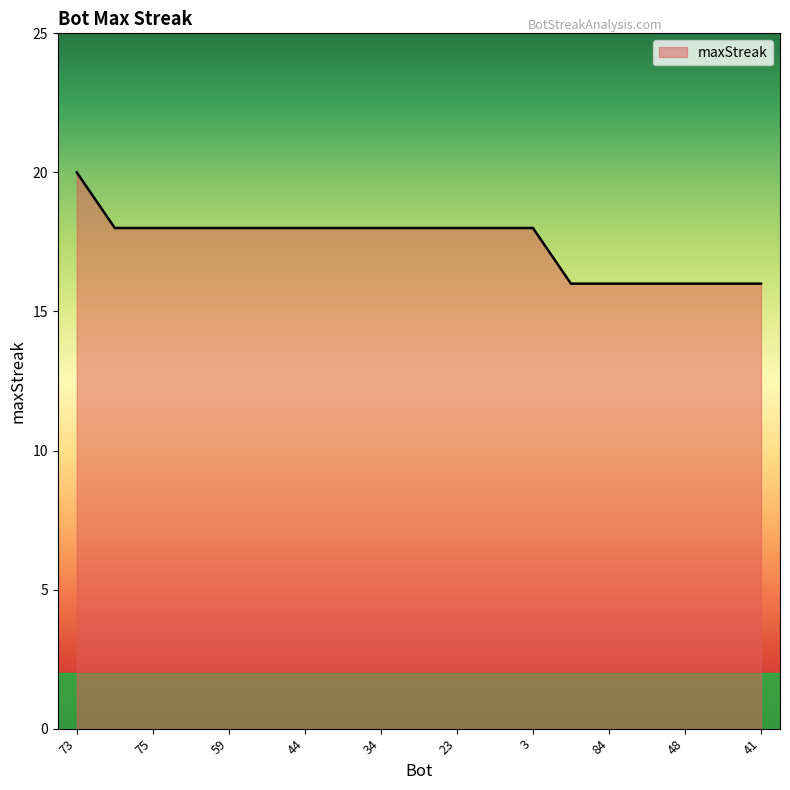

What is the maximum value shown in the chart?

20